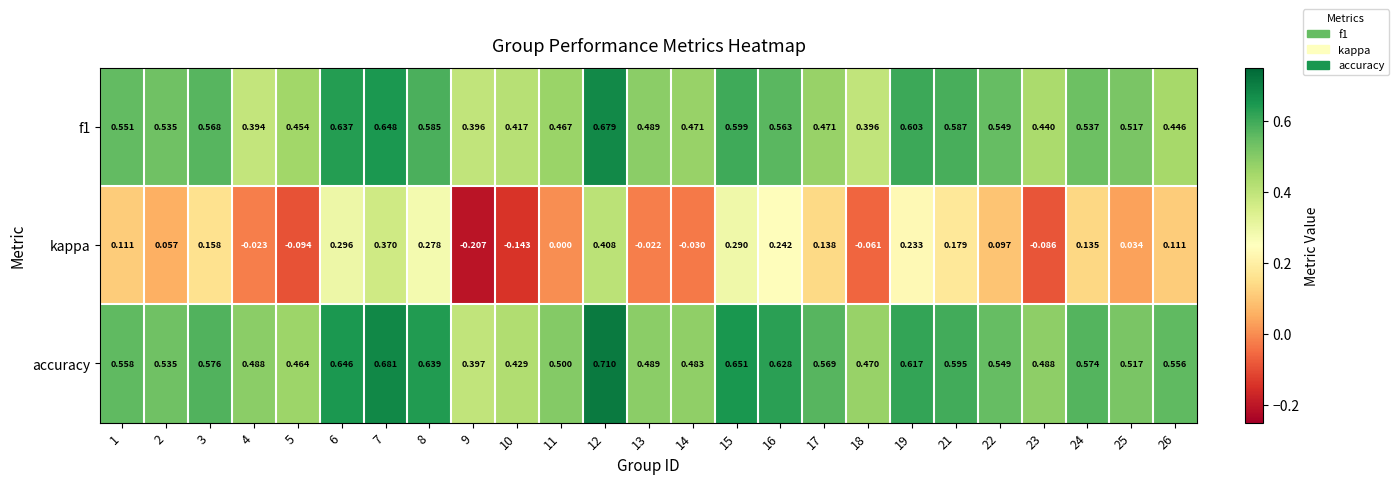

At which category is the sum across all series the highest?

12